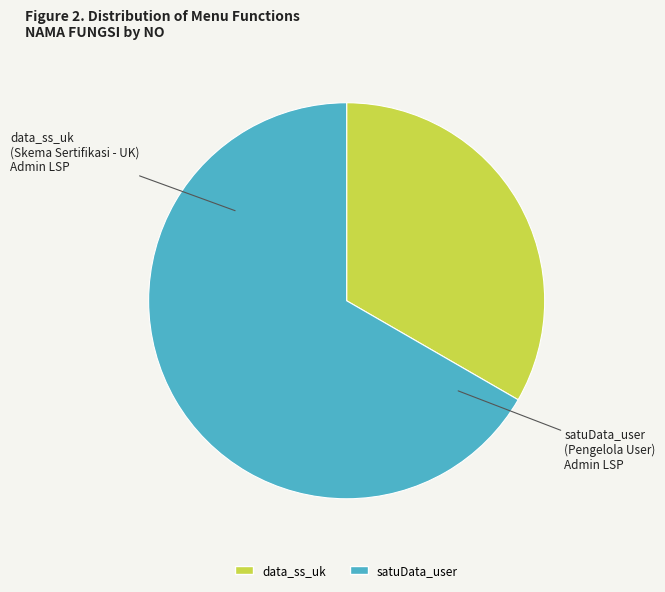

How many slices are in this pie chart?

2